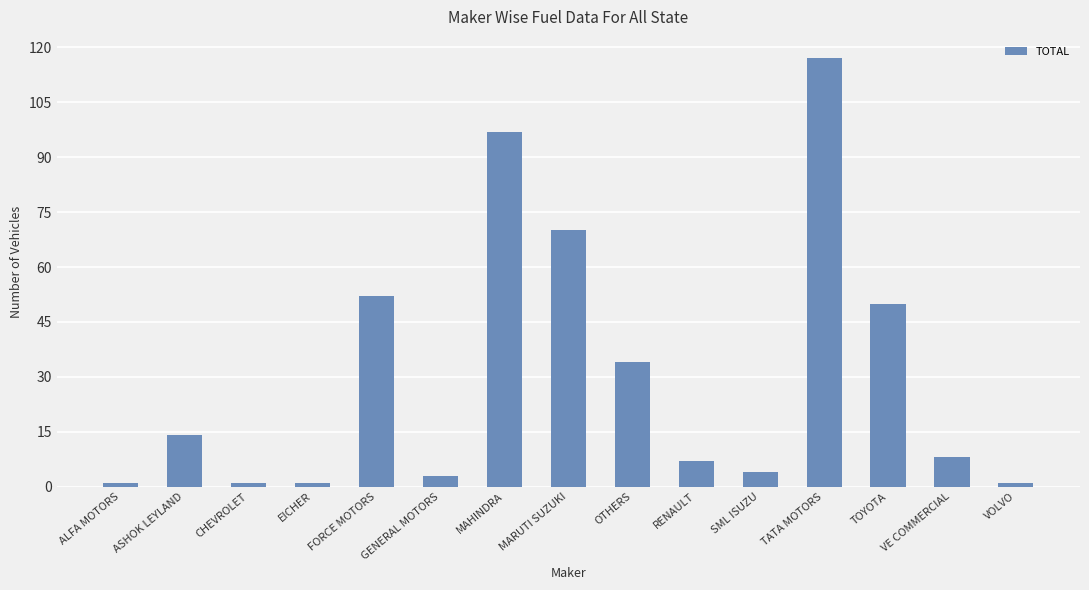

Reading left to right, transcribe all the data shown in this chart.

ALFA MOTORS=1	ASHOK LEYLAND=14	CHEVROLET=1	EICHER=1	FORCE MOTORS=52	GENERAL MOTORS=3	MAHINDRA=97	MARUTI SUZUKI=70	OTHERS=34	RENAULT=7	SML ISUZU=4	TATA MOTORS=117	TOYOTA=50	VE COMMERCIAL=8	VOLVO=1